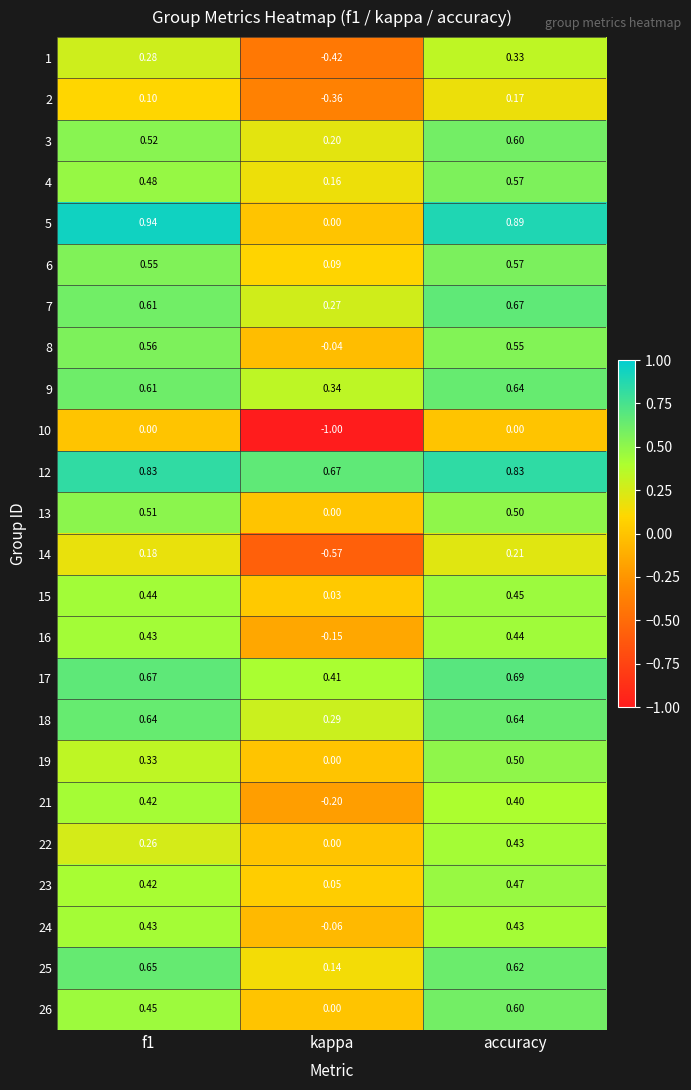

At which category is the sum across all series the highest?

accuracy